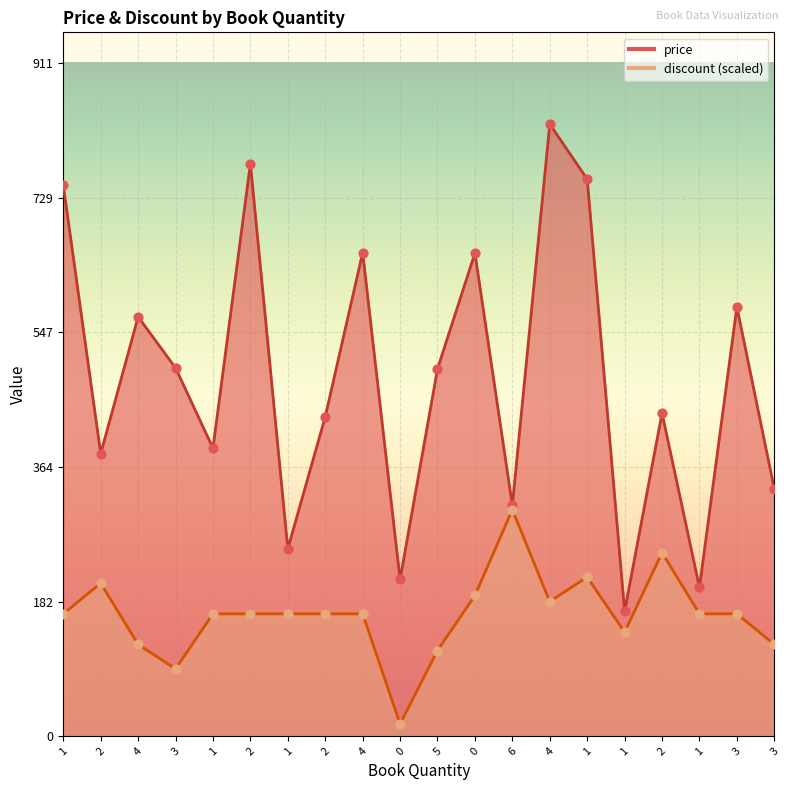

Which series contains the lowest Y value?

discount